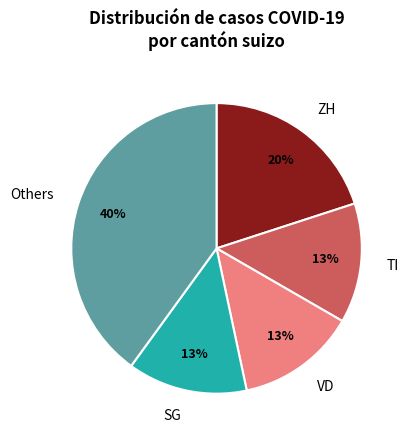

Between ZH and TI, which is larger?

ZH